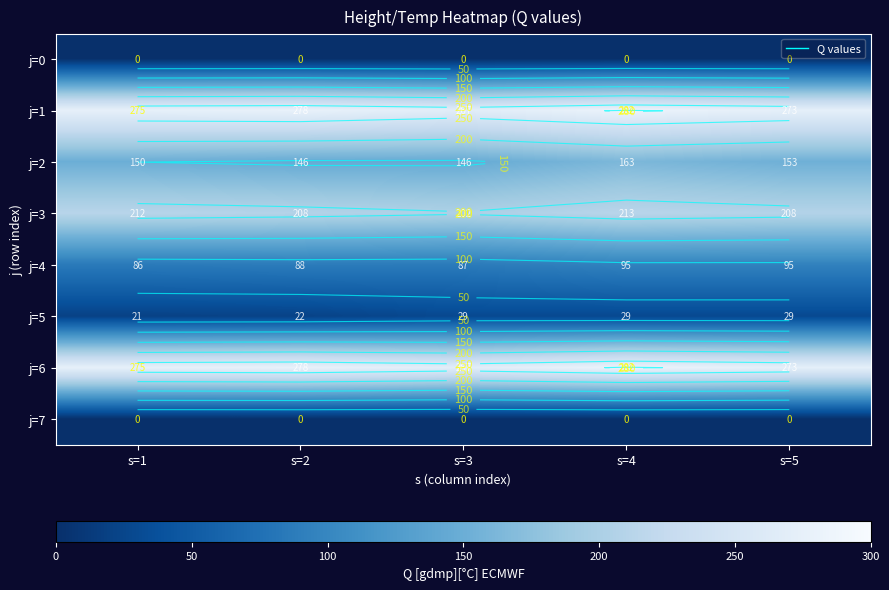

Where is j=6 nearest to the value 274?

s=1